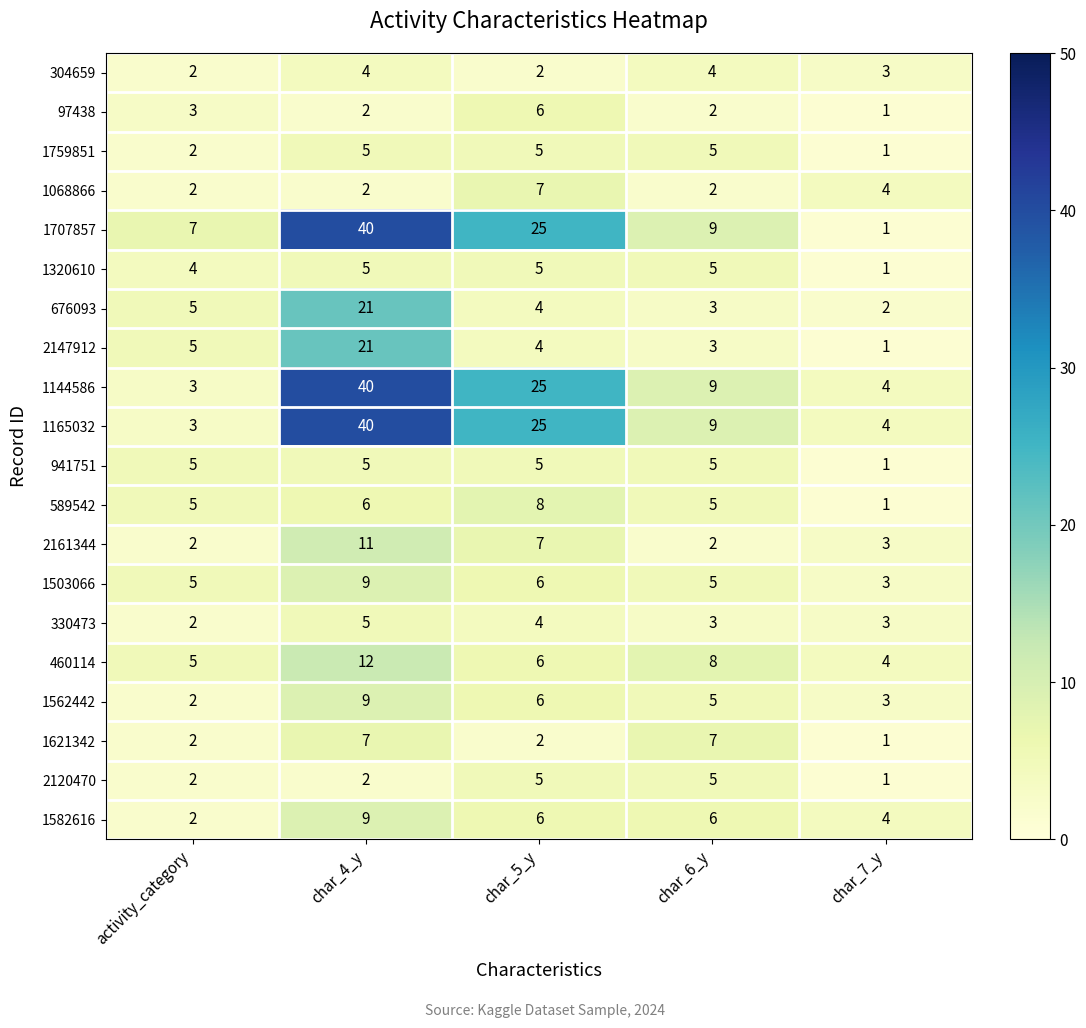

At which category is the sum across all series the highest?

char_4_y